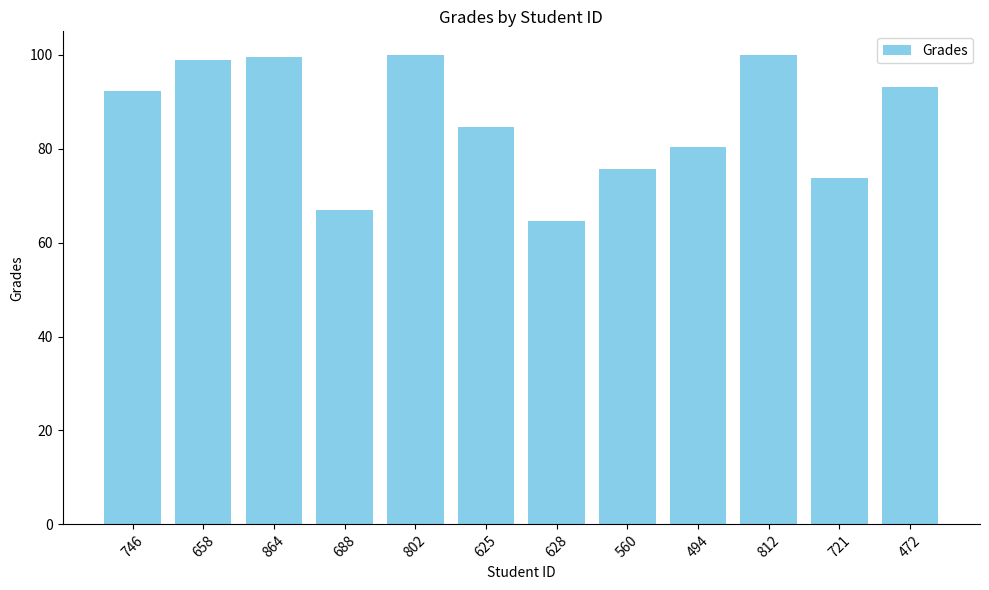

Is it true that the value at 802 is 54.3?

False